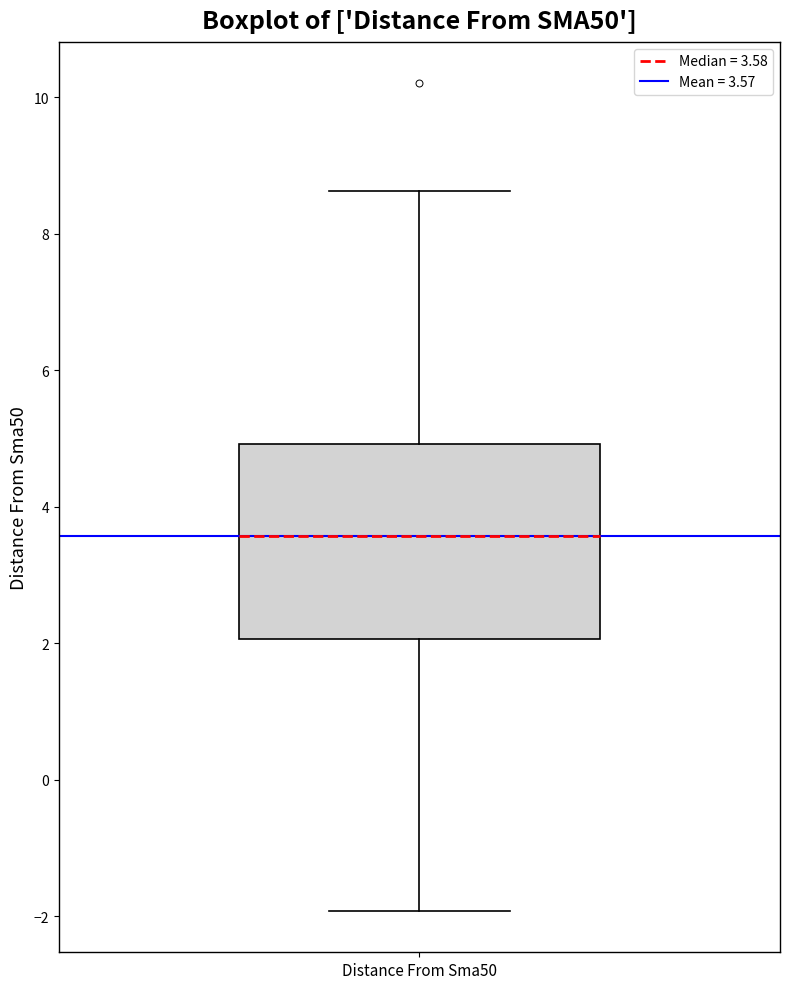

Where does the median line of the box for Distance From Sma50 sit on the y-axis? The values are not printed on the chart, so give them approximately, as read against the axis.

3.6